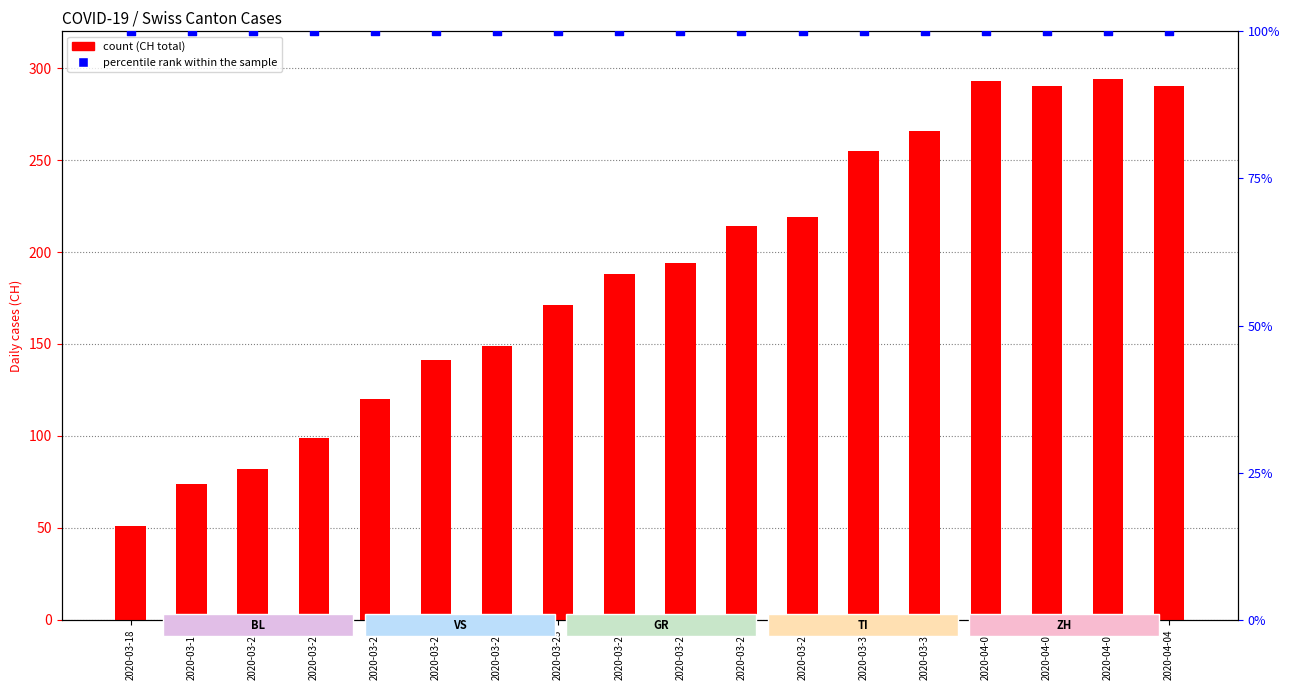

Is the value of percentile rank within the sample at 2020-03-30 greater than the value of CH (total) at 2020-03-31?

No